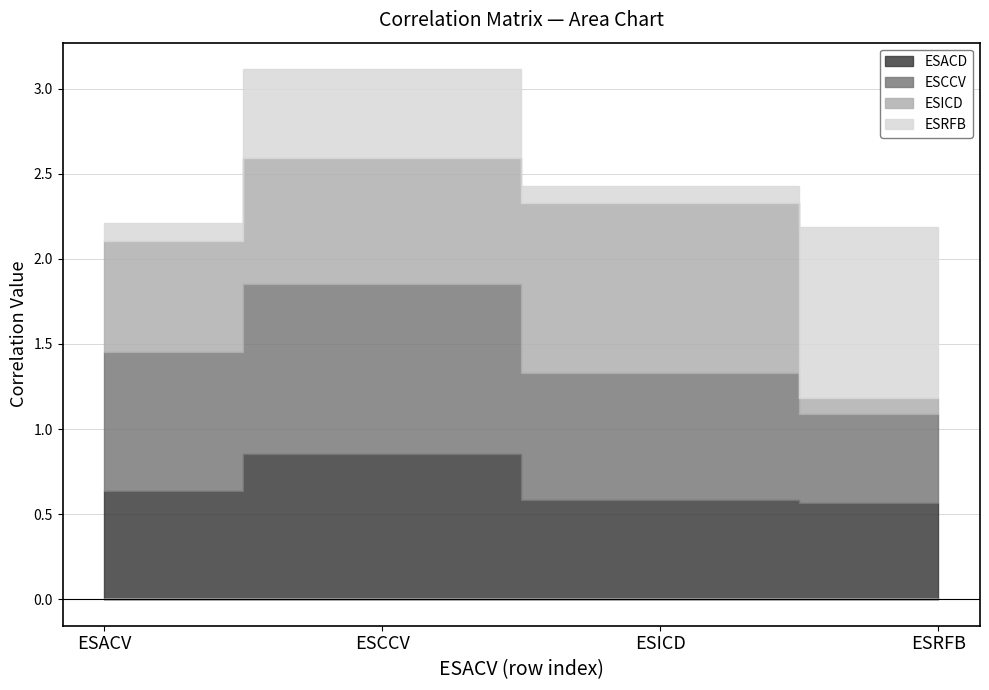

Which category has the highest value across all series?

ESCCV